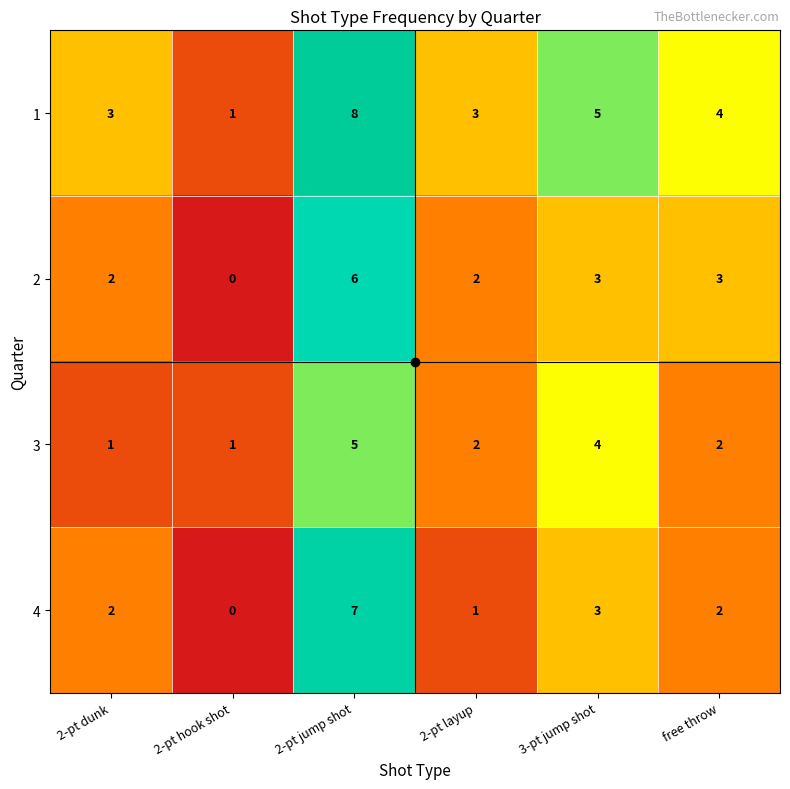

What is the difference between the maximum and minimum values in the 1 series?

7